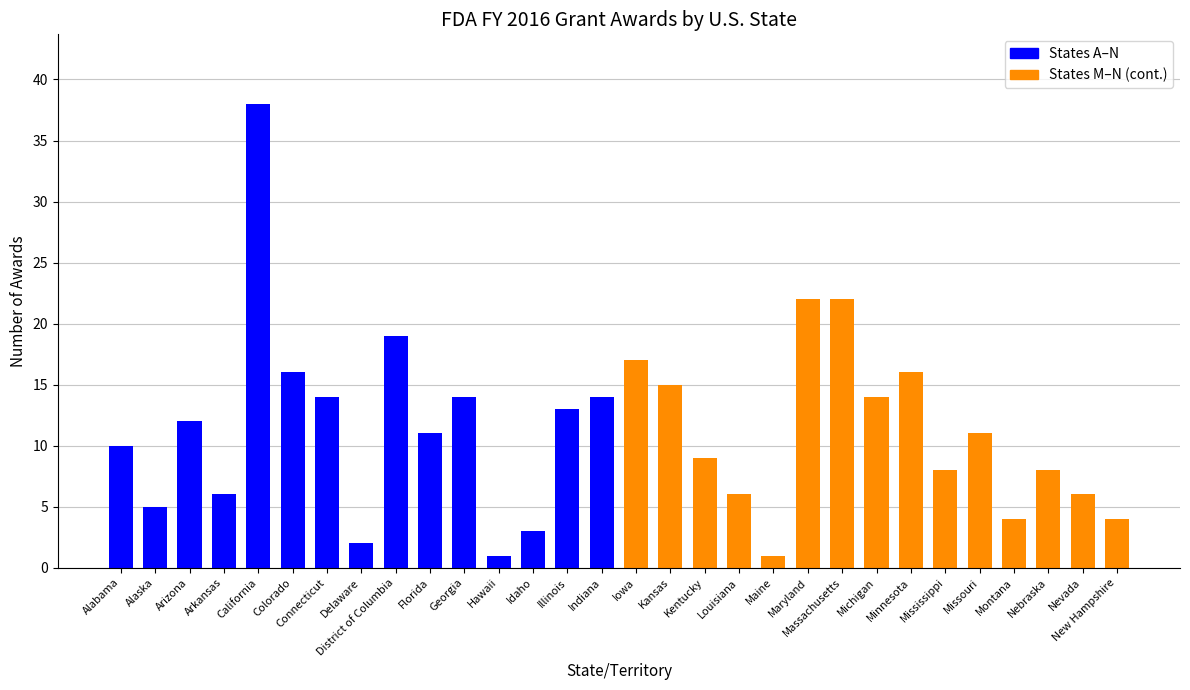

How many bars are there in total?

30